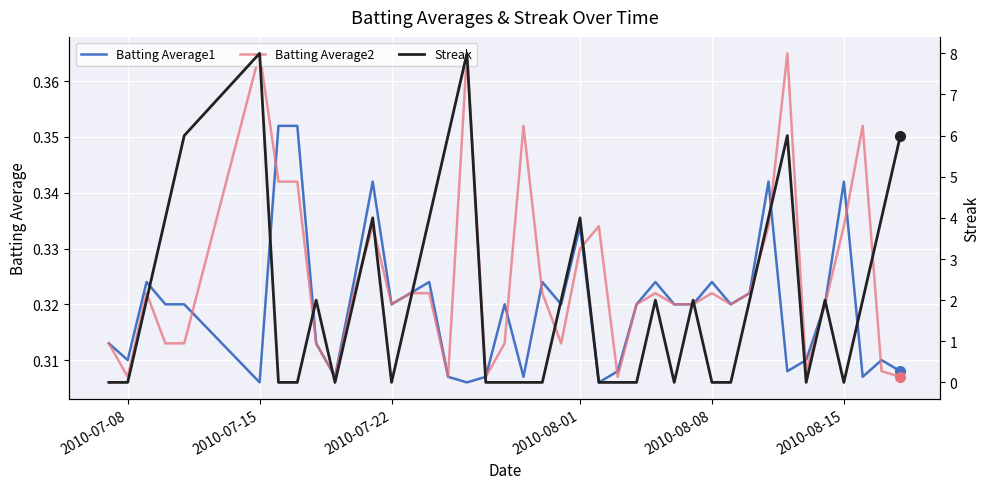

The value of Batting Average1 at 2010-07-15 is 0.4. True or false?

False